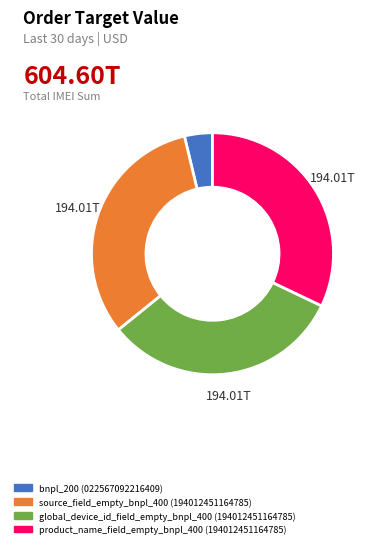

Which has a higher value, bnpl_200 (022567092216409) or global_device_id_field_empty_bnpl_400 (194012451164785)?

global_device_id_field_empty_bnpl_400 (194012451164785)